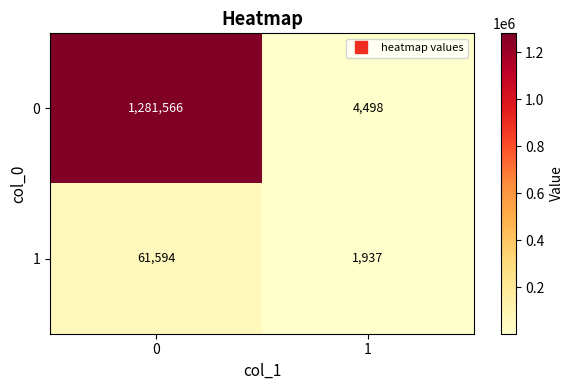

What is the maximum value shown in the chart?

1281566